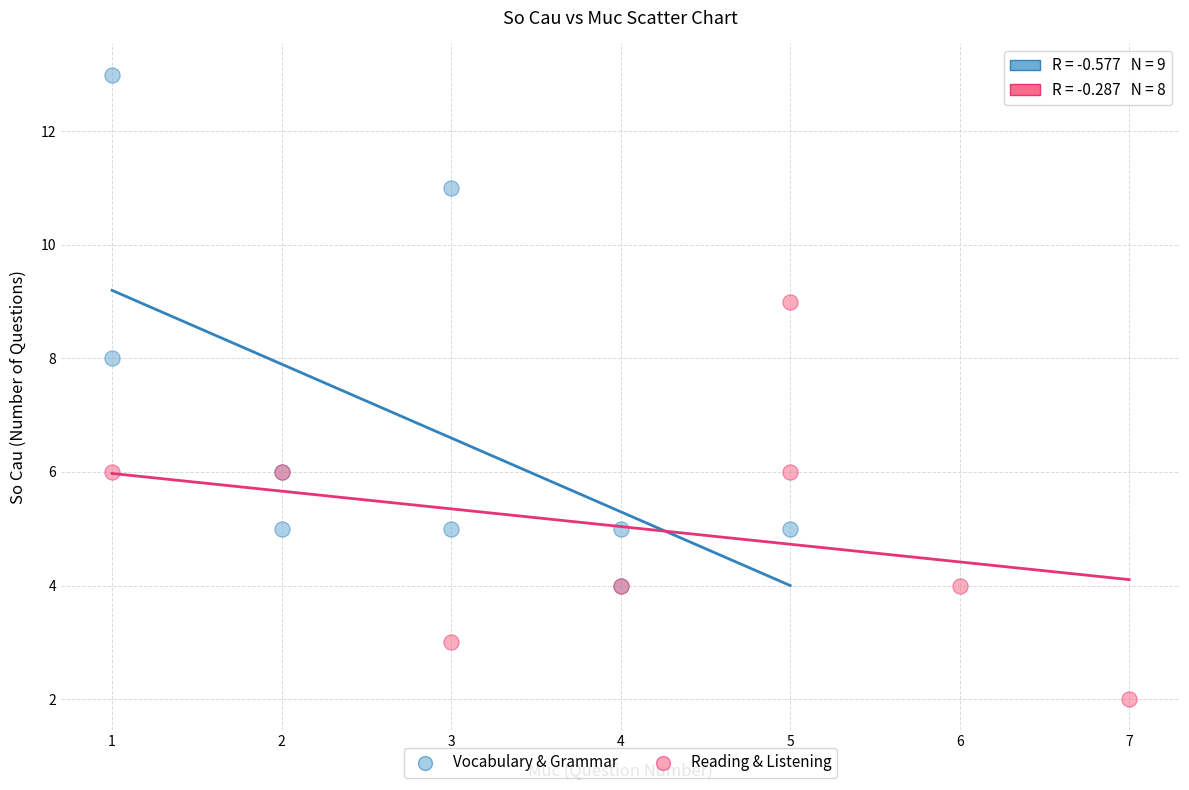

Which series contains the highest Y value?

Vocabulary & Grammar